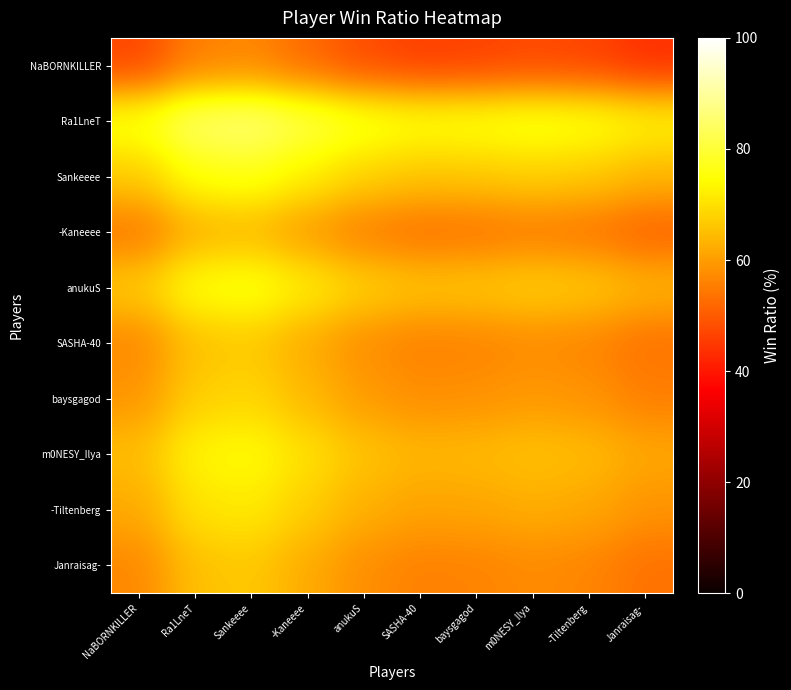

Reading right to left, transcribe all the data shown in this chart.

NaBORNKILLER: Janraisag-=43.6	-Tiltenberg=46.5	m0NESY_Ilya=47.4	baysgagod=46.2	SASHA-40=45.8	anukuS=47.8	-Kaneeee=52.1	Sankeeee=56.5	Ra1LneT=55.4	NaBORNKILLER=46.8
Ra1LneT: Janraisag-=73.6	-Tiltenberg=76.5	m0NESY_Ilya=77.4	baysgagod=76.2	SASHA-40=75.8	anukuS=77.8	-Kaneeee=82.1	Sankeeee=86.5	Ra1LneT=85.4	NaBORNKILLER=76.8
Sankeeee: Janraisag-=63.7	-Tiltenberg=66.6	m0NESY_Ilya=67.5	baysgagod=66.3	SASHA-40=65.9	anukuS=67.9	-Kaneeee=72.2	Sankeeee=76.6	Ra1LneT=75.5	NaBORNKILLER=66.9
-Kaneeee: Janraisag-=51.1	-Tiltenberg=54.0	m0NESY_Ilya=54.9	baysgagod=53.7	SASHA-40=53.3	anukuS=55.3	-Kaneeee=59.6	Sankeeee=64.0	Ra1LneT=62.9	NaBORNKILLER=54.3
anukuS: Janraisag-=63.7	-Tiltenberg=66.6	m0NESY_Ilya=67.5	baysgagod=66.3	SASHA-40=65.9	anukuS=67.9	-Kaneeee=72.2	Sankeeee=76.6	Ra1LneT=75.5	NaBORNKILLER=66.9
SASHA-40: Janraisag-=53.5	-Tiltenberg=56.4	m0NESY_Ilya=57.3	baysgagod=56.1	SASHA-40=55.7	anukuS=57.7	-Kaneeee=62.0	Sankeeee=66.4	Ra1LneT=65.3	NaBORNKILLER=56.7
baysgagod: Janraisag-=55.6	-Tiltenberg=58.5	m0NESY_Ilya=59.4	baysgagod=58.2	SASHA-40=57.8	anukuS=59.8	-Kaneeee=64.1	Sankeeee=68.5	Ra1LneT=67.4	NaBORNKILLER=58.8
m0NESY_Ilya: Janraisag-=61.6	-Tiltenberg=64.5	m0NESY_Ilya=65.4	baysgagod=64.2	SASHA-40=63.8	anukuS=65.8	-Kaneeee=70.1	Sankeeee=74.5	Ra1LneT=73.4	NaBORNKILLER=64.8
-Tiltenberg: Janraisag-=58.6	-Tiltenberg=61.5	m0NESY_Ilya=62.4	baysgagod=61.2	SASHA-40=60.8	anukuS=62.8	-Kaneeee=67.1	Sankeeee=71.5	Ra1LneT=70.4	NaBORNKILLER=61.8
Janraisag-: Janraisag-=53.5	-Tiltenberg=56.4	m0NESY_Ilya=57.3	baysgagod=56.1	SASHA-40=55.7	anukuS=57.7	-Kaneeee=62.0	Sankeeee=66.4	Ra1LneT=65.3	NaBORNKILLER=56.7